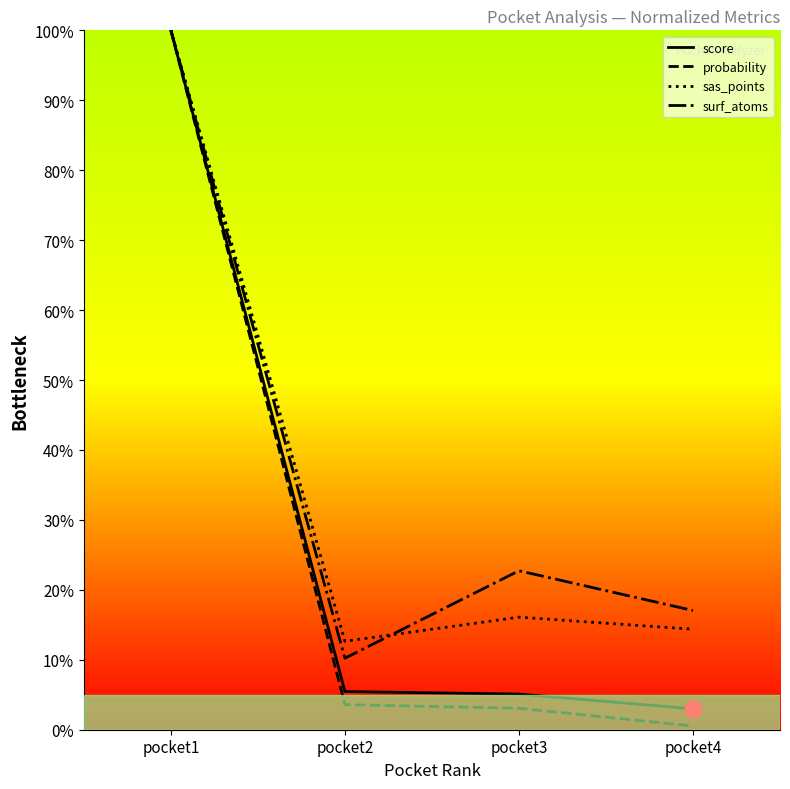

The sas_points series shows 12.6 at pocket2. True or false?

True